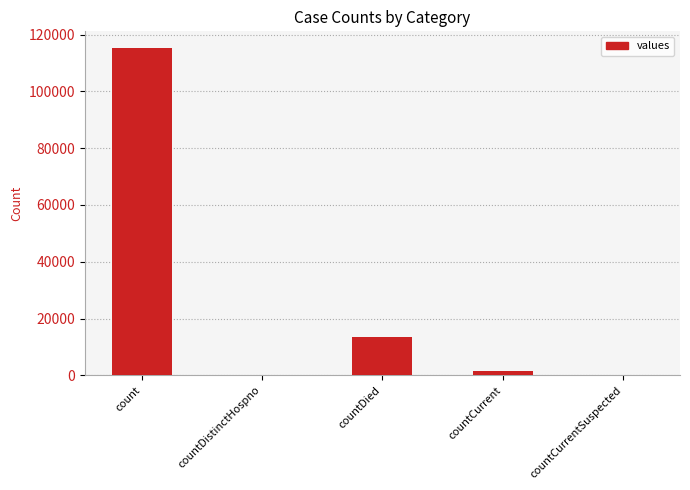

Are the bars horizontal?

No